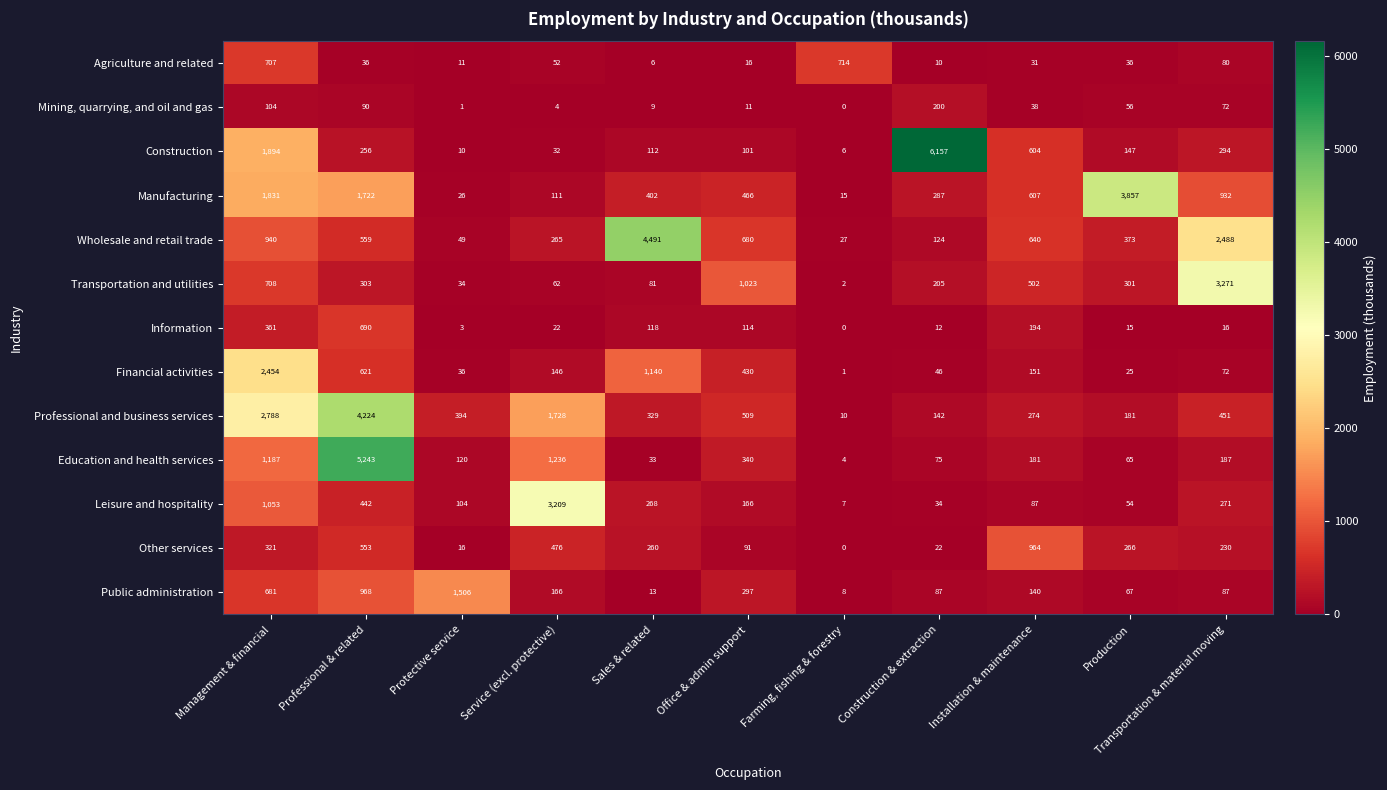

Rank the series at Professional & related from lowest to highest value.

Agriculture and related, Mining, quarrying, and oil and gas, Construction, Transportation and utilities, Leisure and hospitality, Other services, Wholesale and retail trade, Financial activities, Information, Public administration, Manufacturing, Professional and business services, Education and health services